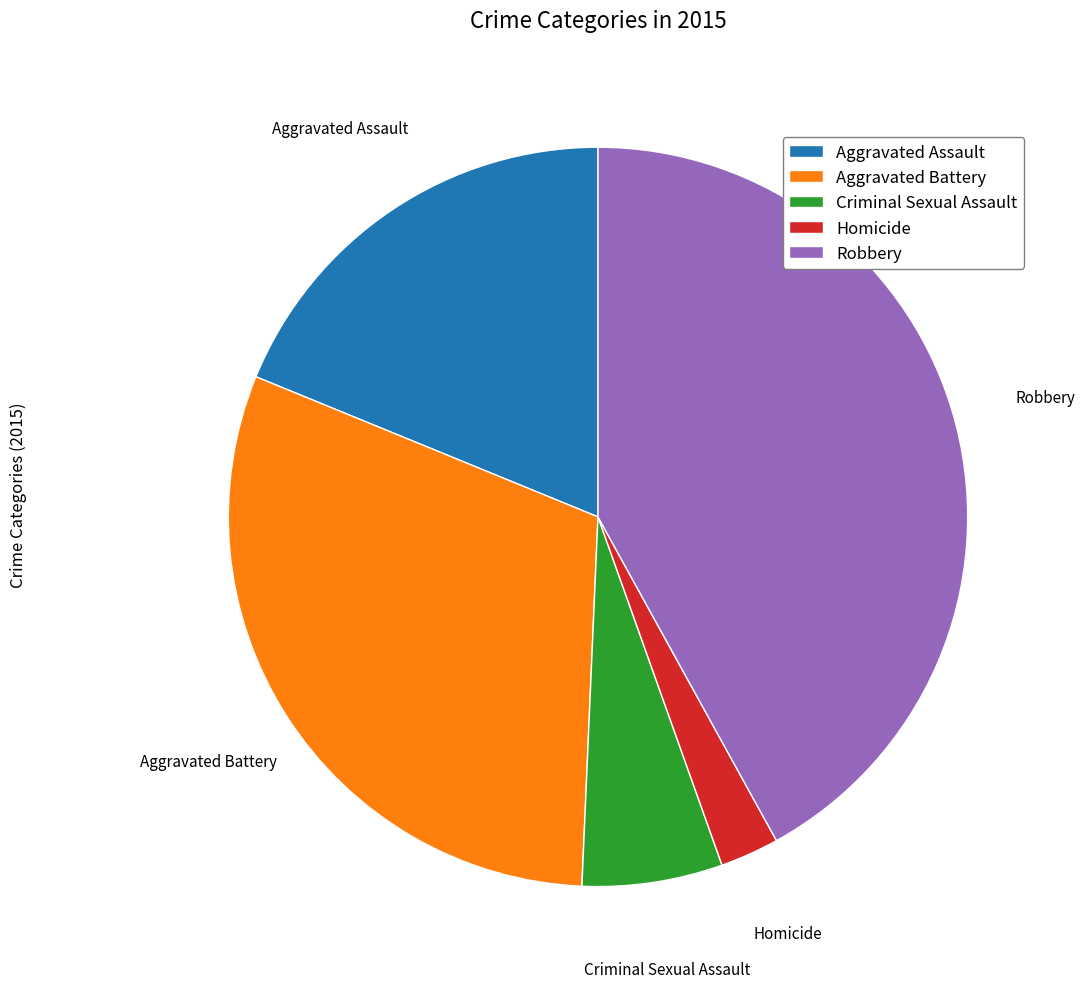

Rank the categories by value from highest to lowest.

Robbery, Aggravated Battery, Aggravated Assault, Criminal Sexual Assault, Homicide